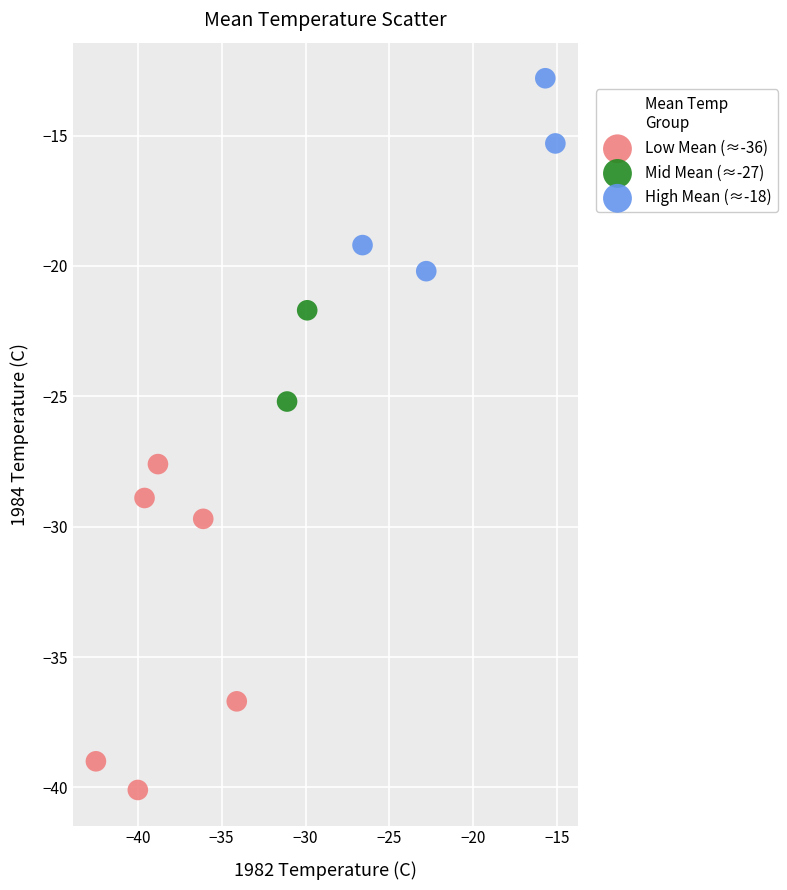

Which series has the widest spread of Y values?

Low Mean (≈-36)